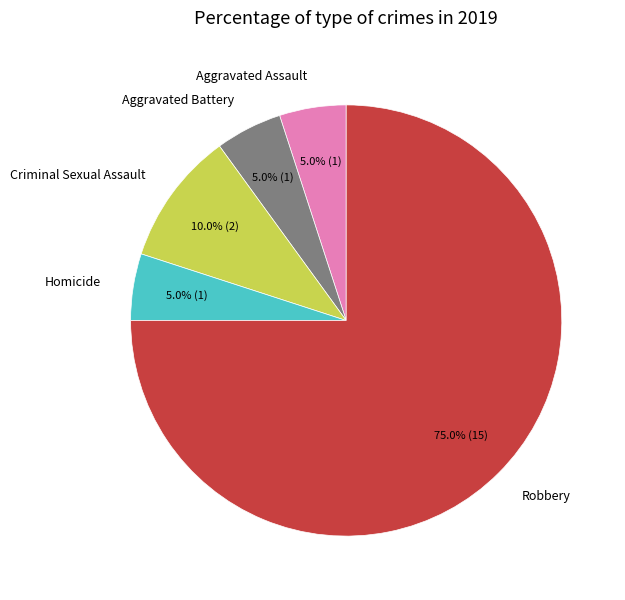

Combined, do Aggravated Assault and Aggravated Battery account for over 50%?

No